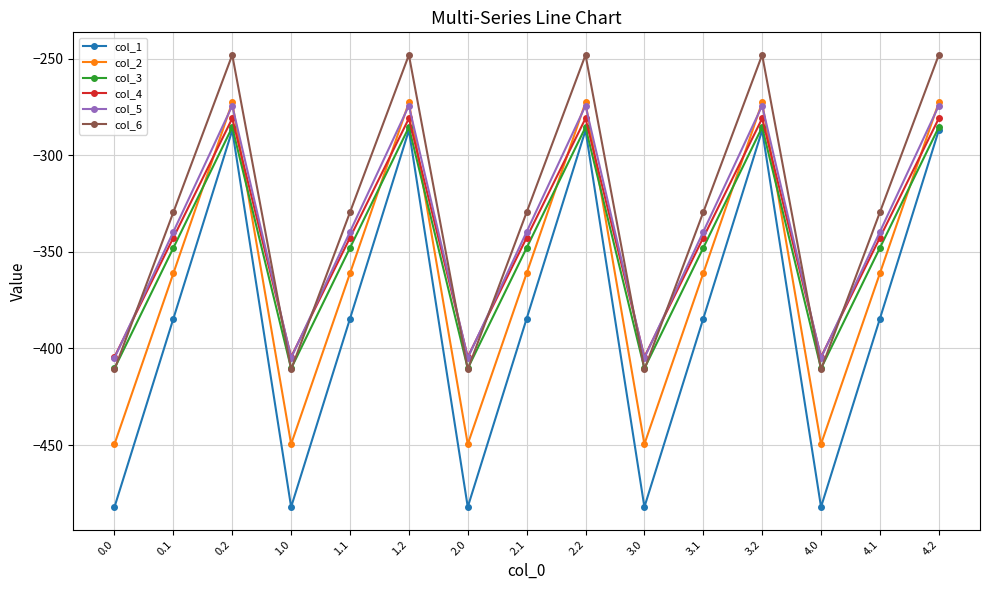

What is the total value across all series at 3.1?

-2105.4